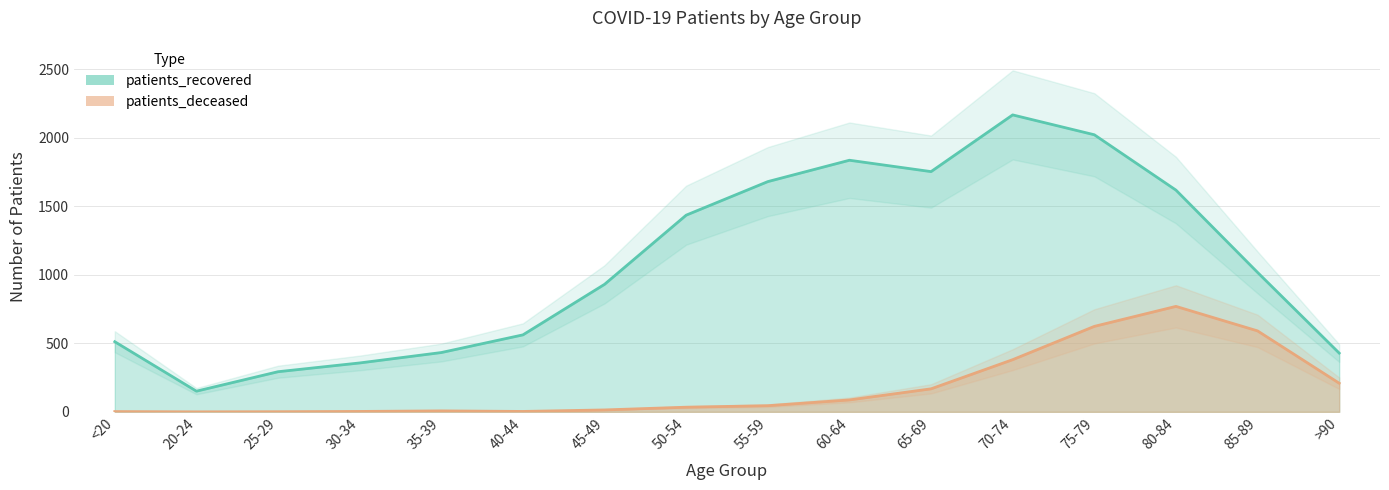

Does the chart display data point markers on the line(s)?

No